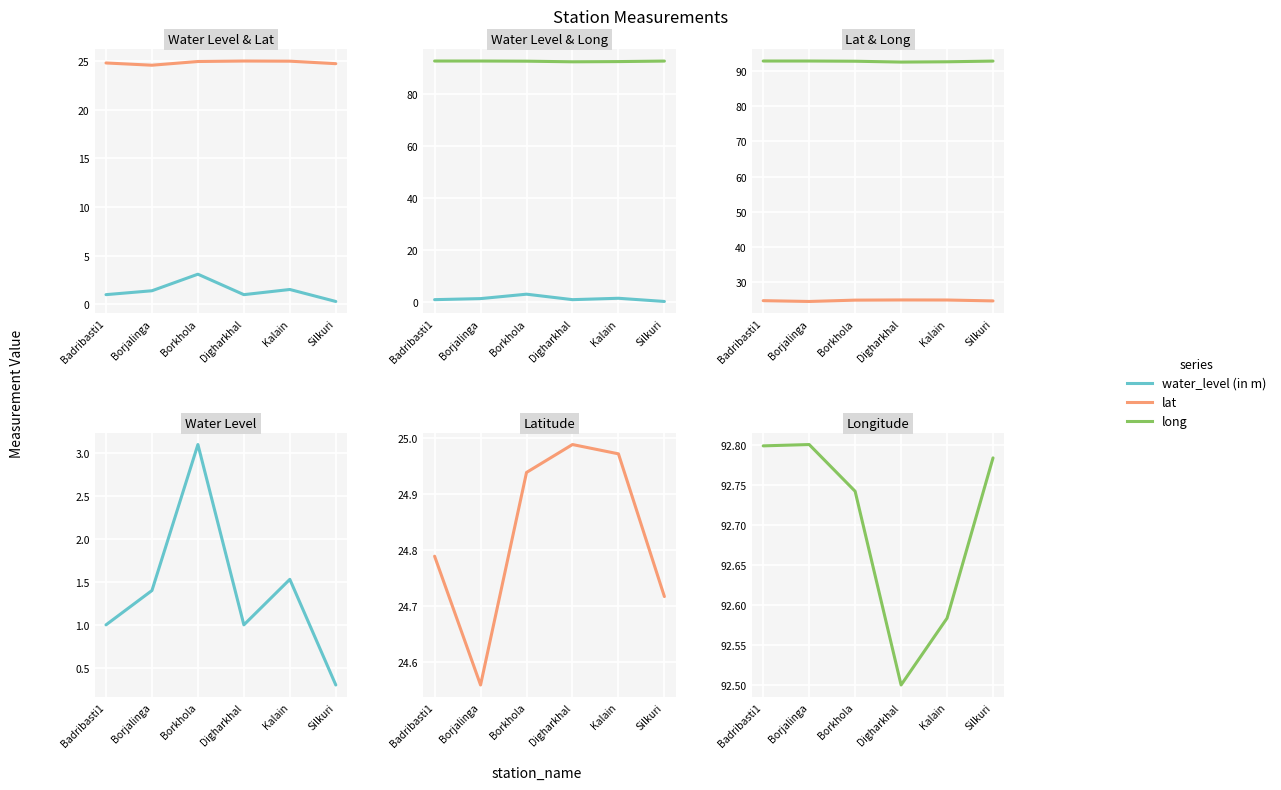

At how many categories does at least one series exceed 77?

6